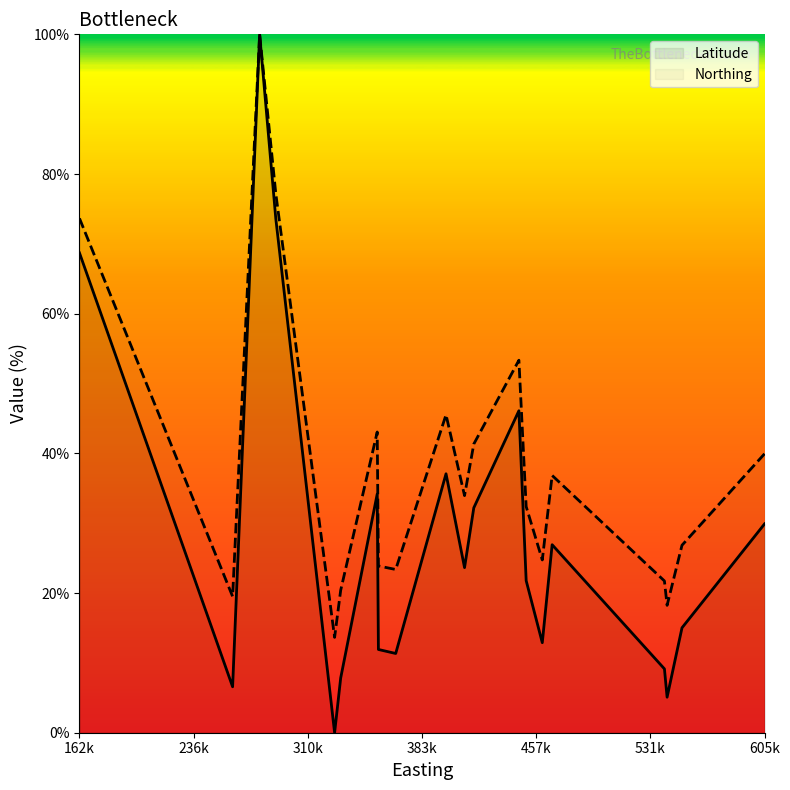

List the series in order of their peak value, highest first.

Latitude, Northing